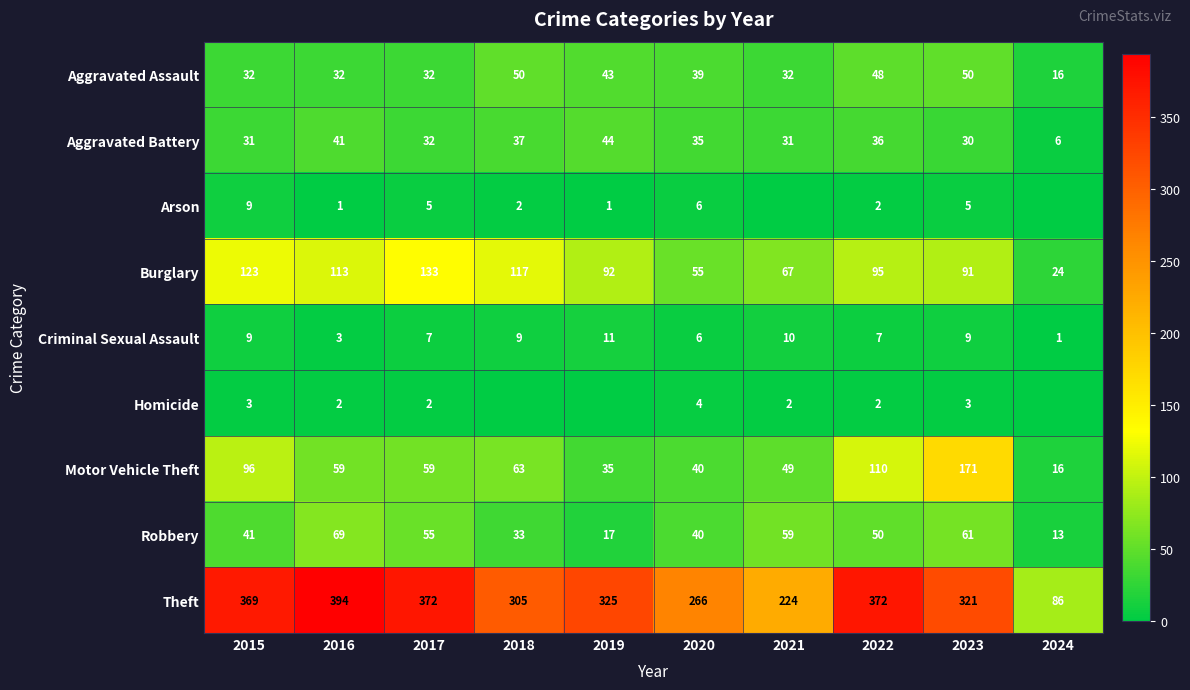

What is the difference between the highest and lowest values at 2015?

366